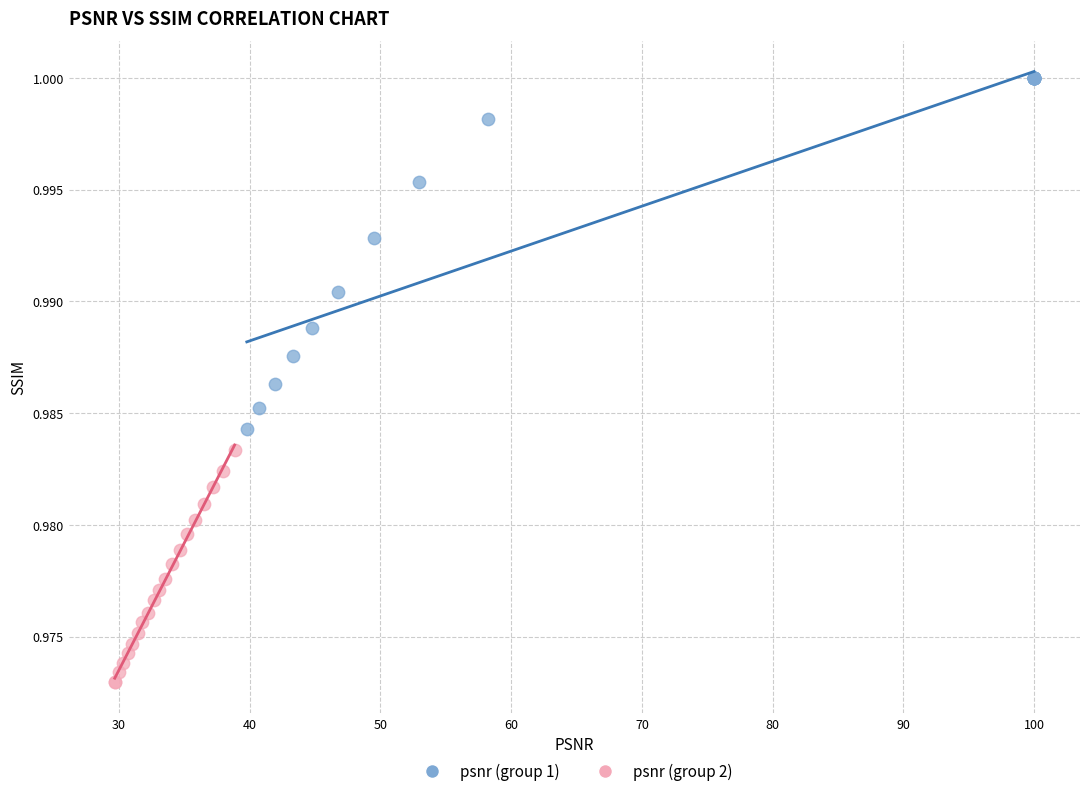

Which series has the widest spread of Y values?

psnr (group 1)